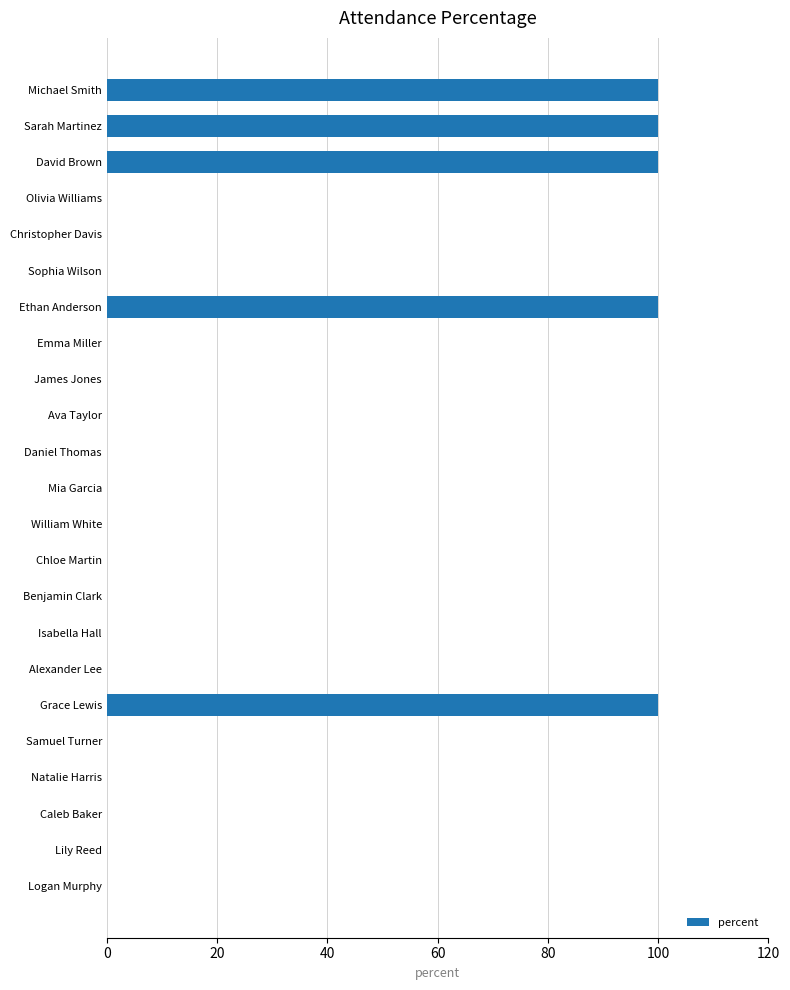

Reading top to bottom, extract all data points from this chart.

Michael Smith=100	Sarah Martinez=100	David Brown=100	Olivia Williams=0	Christopher Davis=0	Sophia Wilson=0	Ethan Anderson=100	Emma Miller=0	James Jones=0	Ava Taylor=0	Daniel Thomas=0	Mia Garcia=0	William White=0	Chloe Martin=0	Benjamin Clark=0	Isabella Hall=0	Alexander Lee=0	Grace Lewis=100	Samuel Turner=0	Natalie Harris=0	Caleb Baker=0	Lily Reed=0	Logan Murphy=0